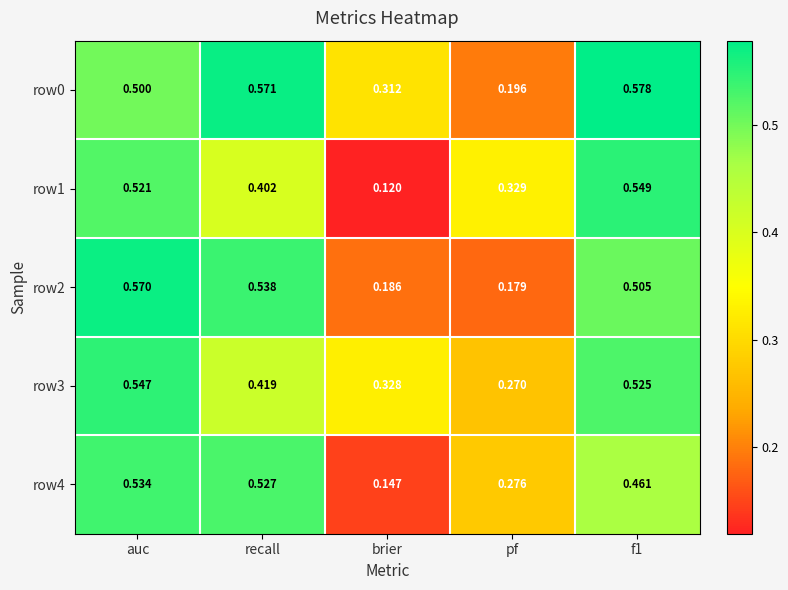

Which label corresponds to the smallest value in the chart?

brier